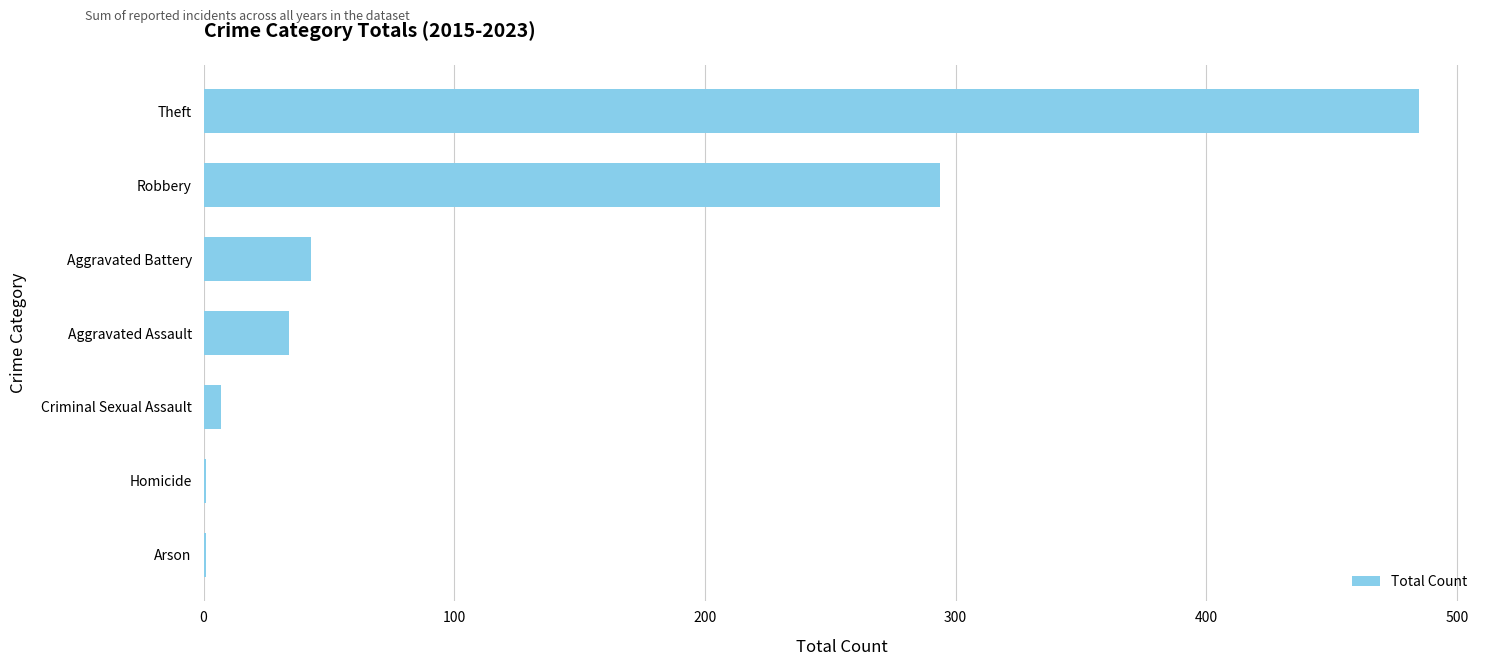

How many distinct data groups are displayed?

1